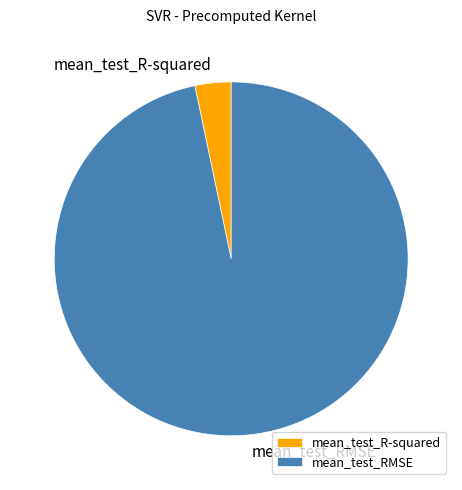

Between mean_test_R-squared and mean_test_RMSE, which is larger?

mean_test_RMSE